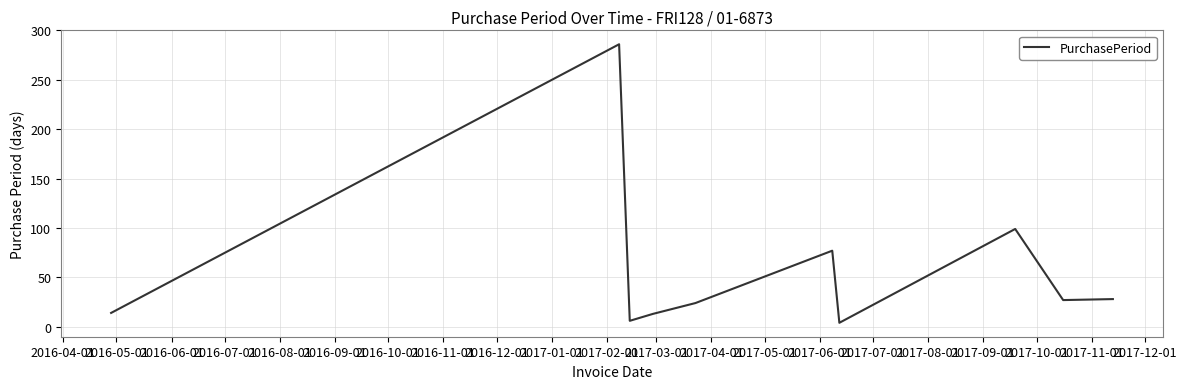

How many values are below 27?

5